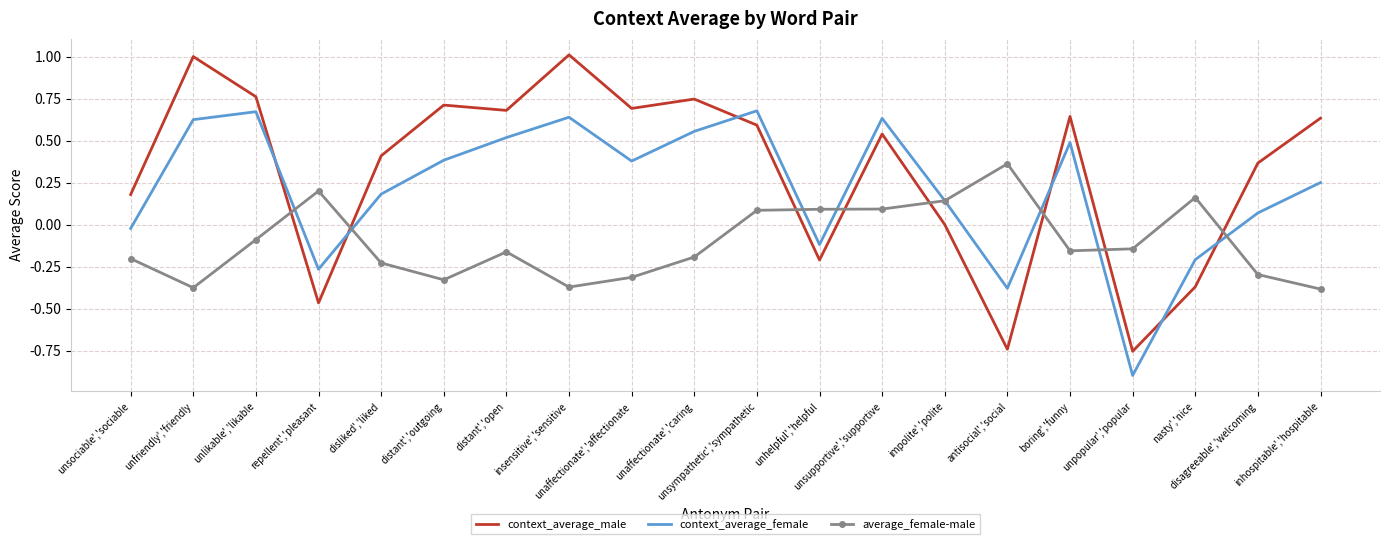

At which label does context_average_male first exceed 0?

unsociable','sociable